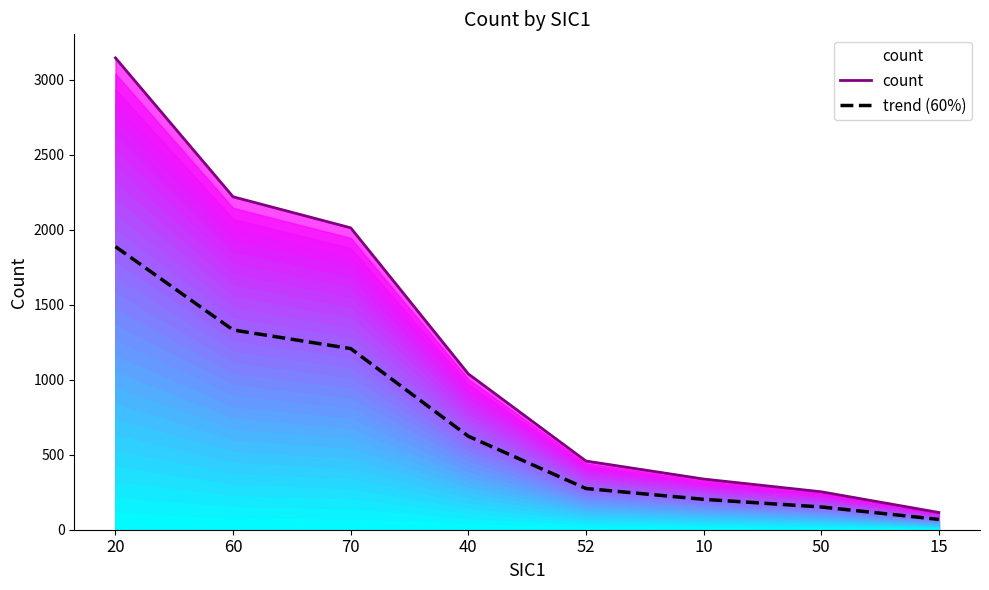

Reading left to right, what are all the values shown in this chart?

count: 20=3146.0	60=2220.0	70=2013.0	40=1039.0	52=458.0	10=338.0	50=253.0	15=115.0
trend (60%): 20=1887.6	60=1332.0	70=1207.8	40=623.4	52=274.8	10=202.8	50=151.8	15=69.0